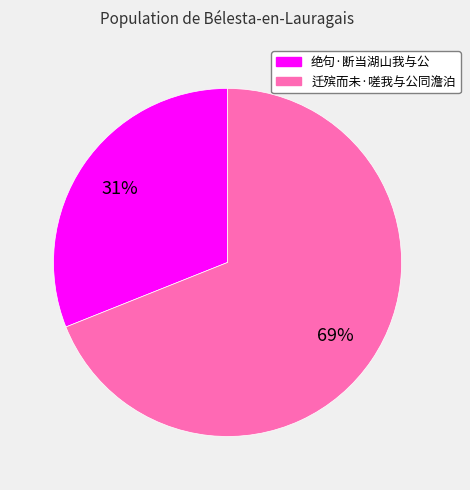

Between 迁殡而未·嗟我与公同澹泊 and 绝句·断当湖山我与公, which is larger?

迁殡而未·嗟我与公同澹泊